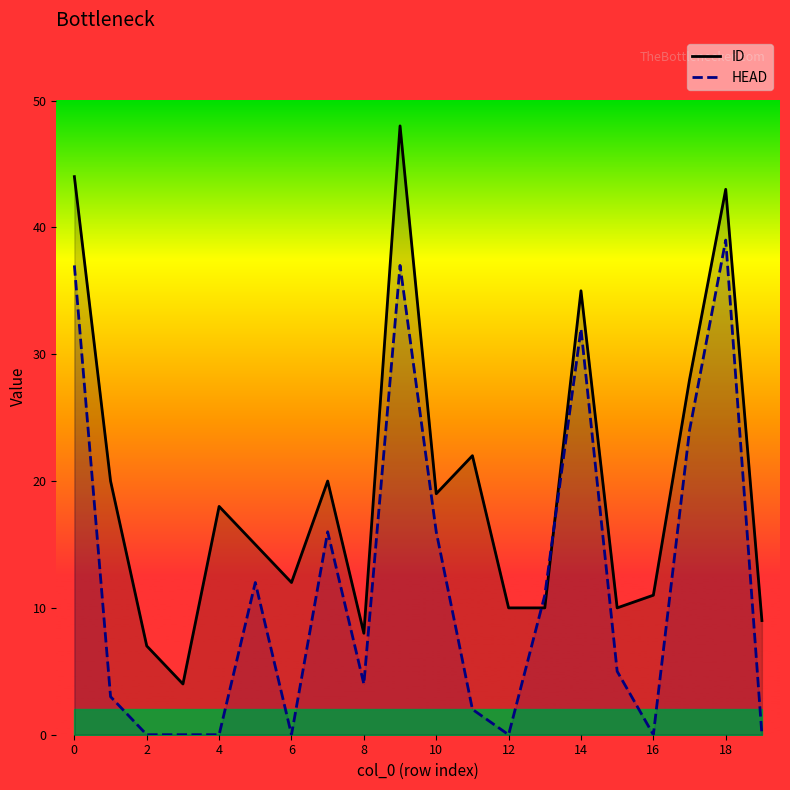

Which series has the largest range (max minus min)?

ID